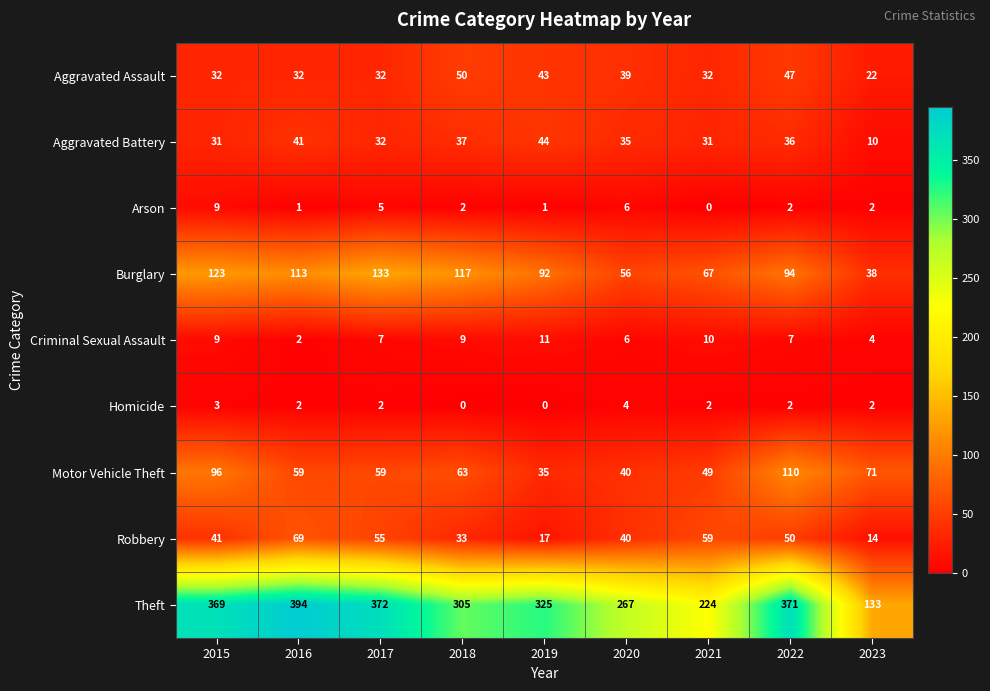

Which series has the widest spread of values?

Theft